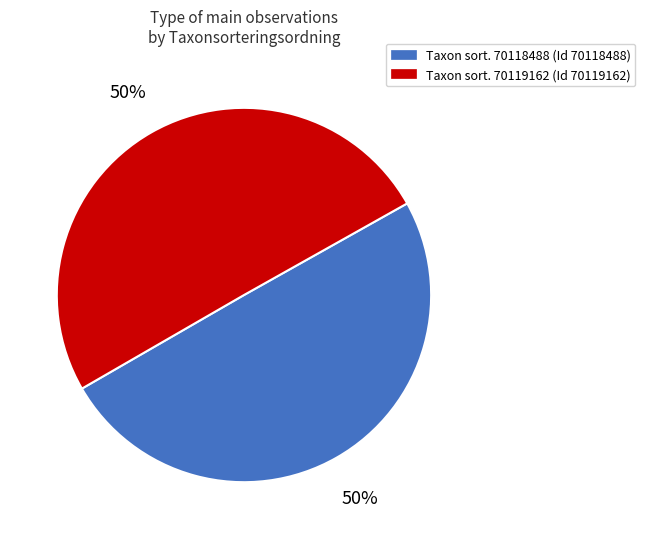

How many segments does this pie chart have?

2